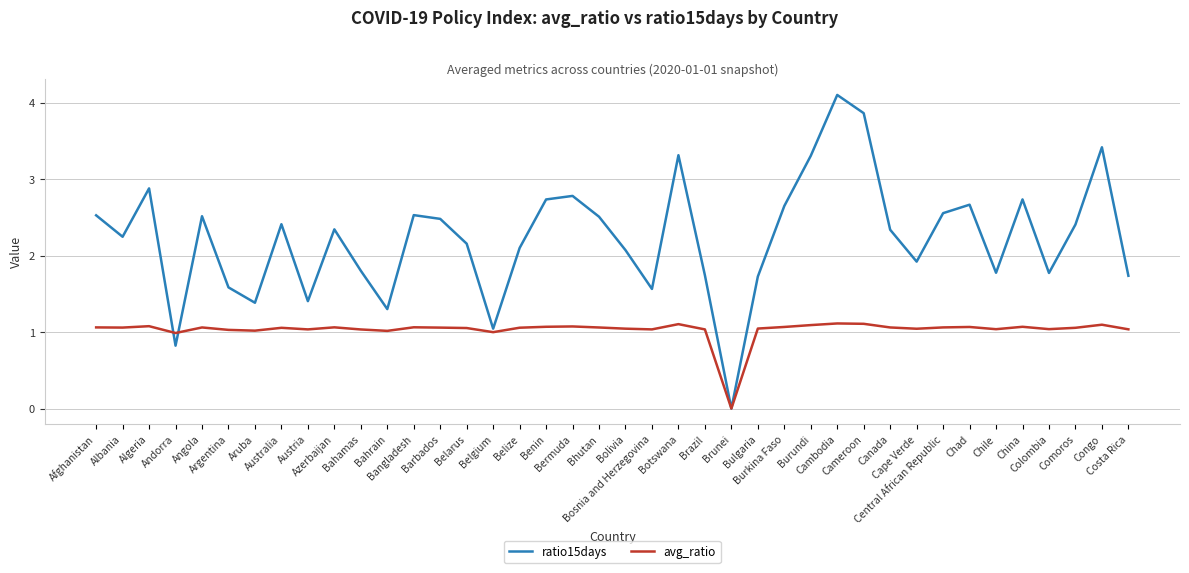

List the series in order of their overall mean, highest first.

ratio15days, avg_ratio